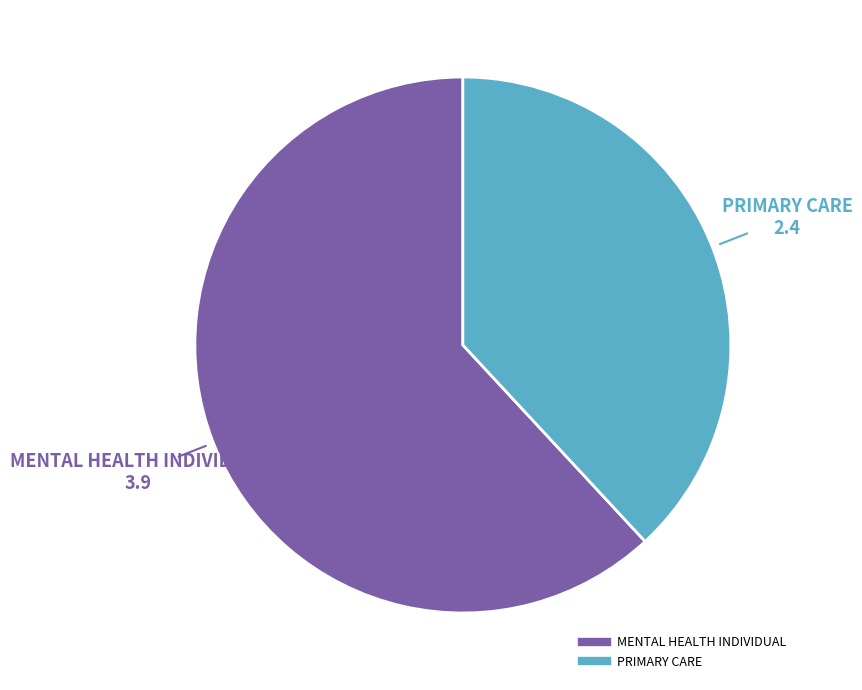

Does any single category account for the majority?

Yes